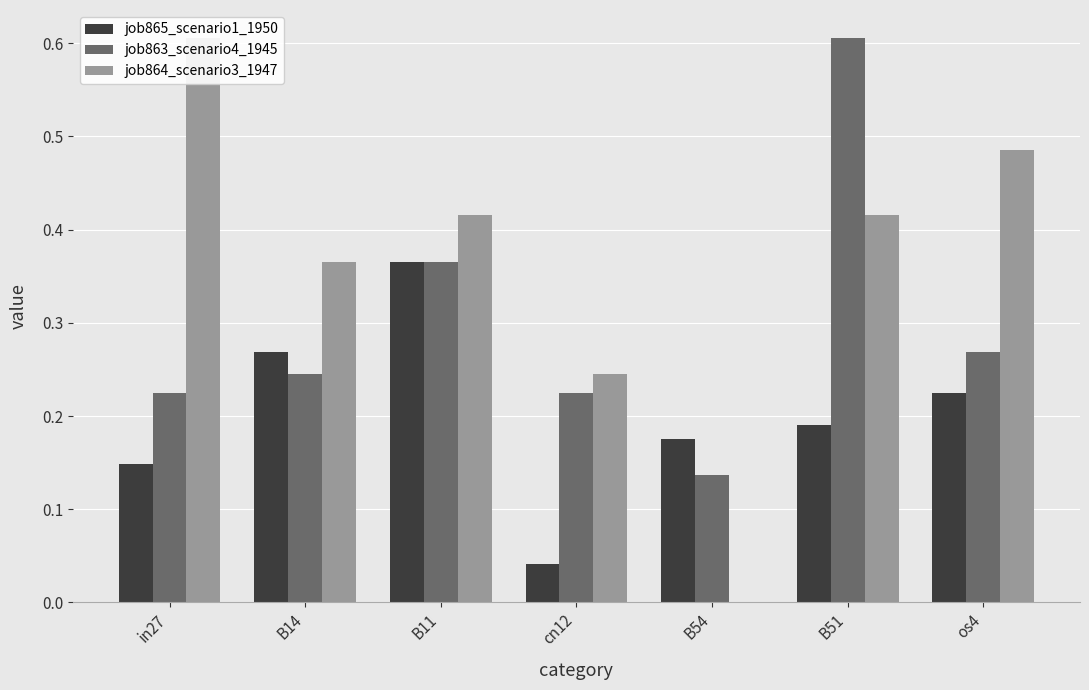

Which series changed the most between B11 and os4?

job865_scenario1_1950